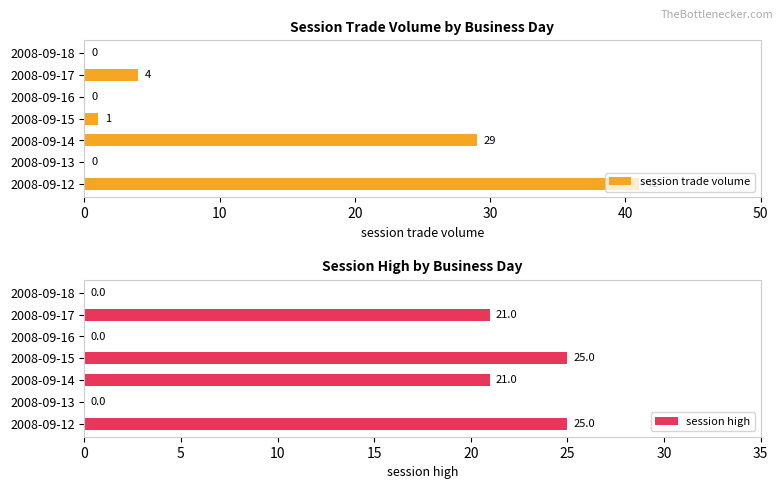

How many data points in session trade volume are above 1?

3